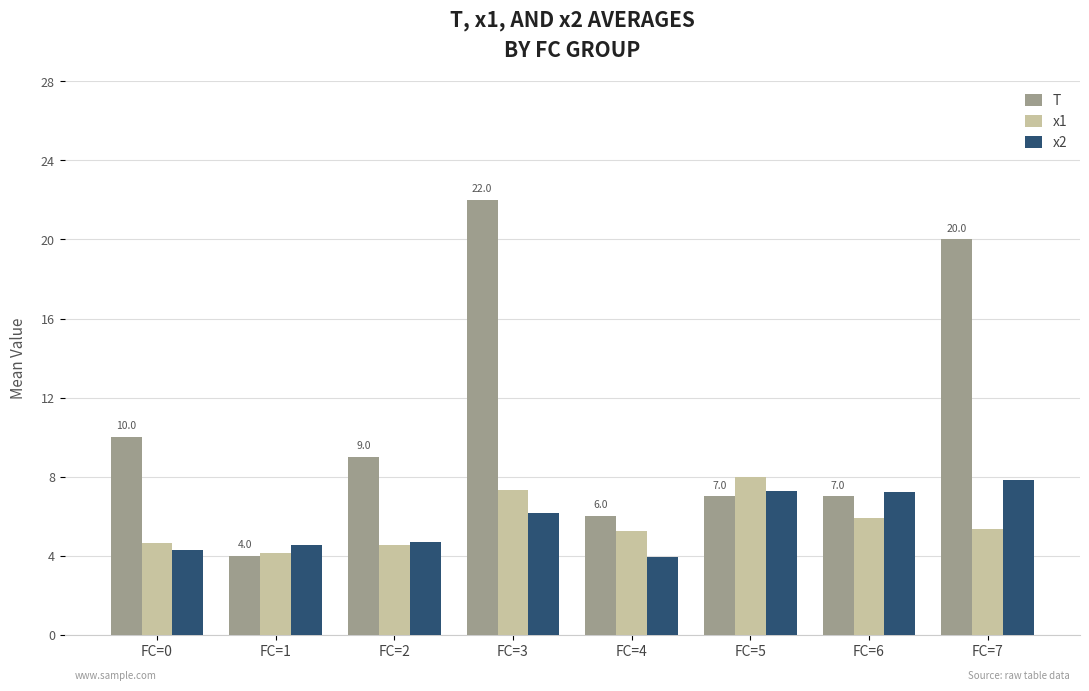

Which series has the largest range (max minus min)?

T